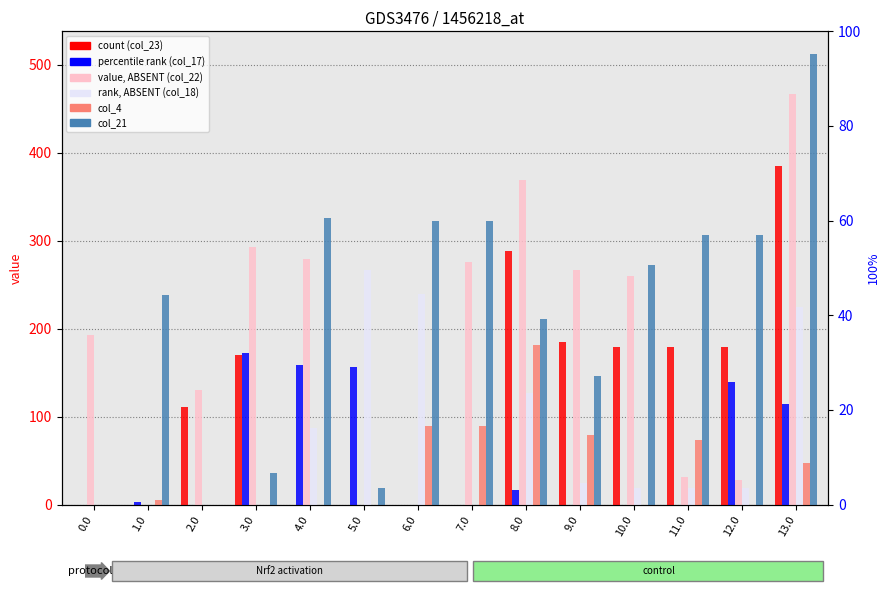

What are all the series names shown in the legend?

col_23, col_17, col_22, col_18, col_4, col_21